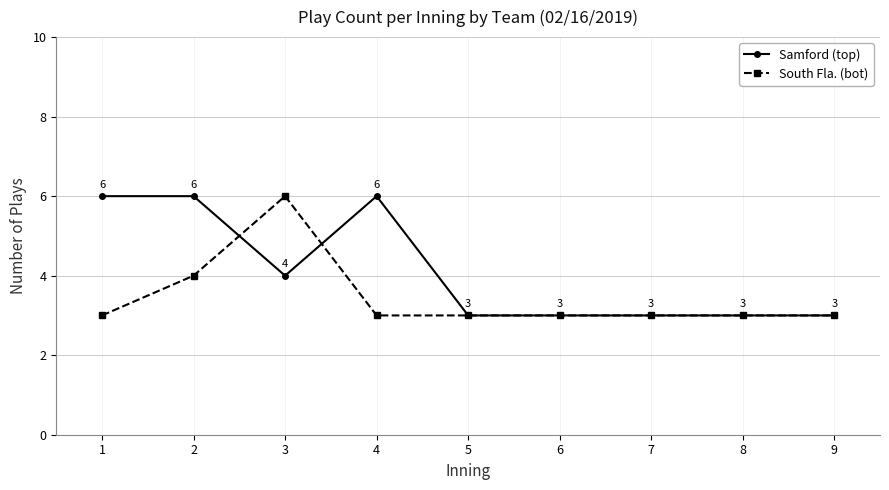

What is the value of the Samford (top) point at the 7th from the left?

3